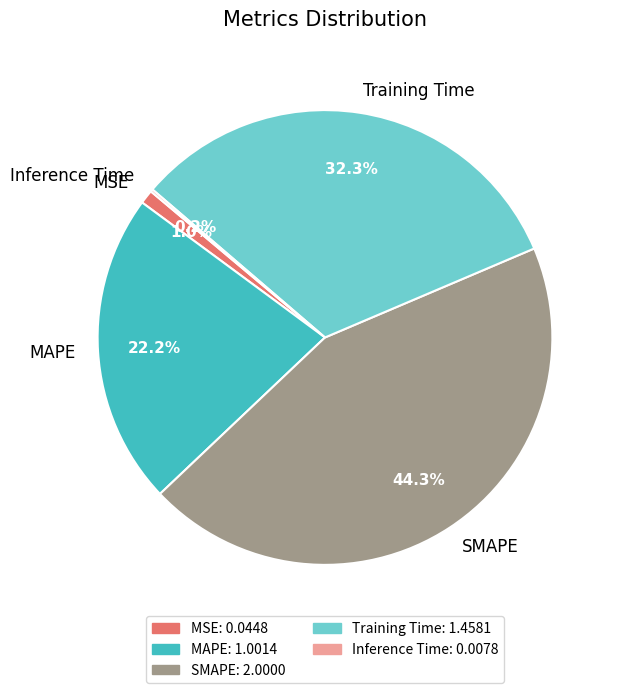

Does MSE represent more than half of the total?

No